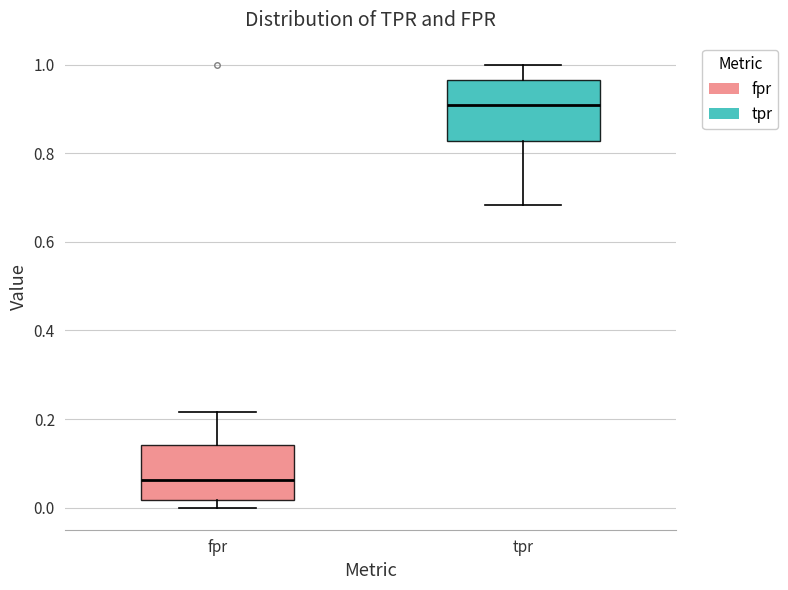

Where does the upper whisker of the box for fpr end on the y-axis? The values are not printed on the chart, so give them approximately, as read against the axis.

0.22